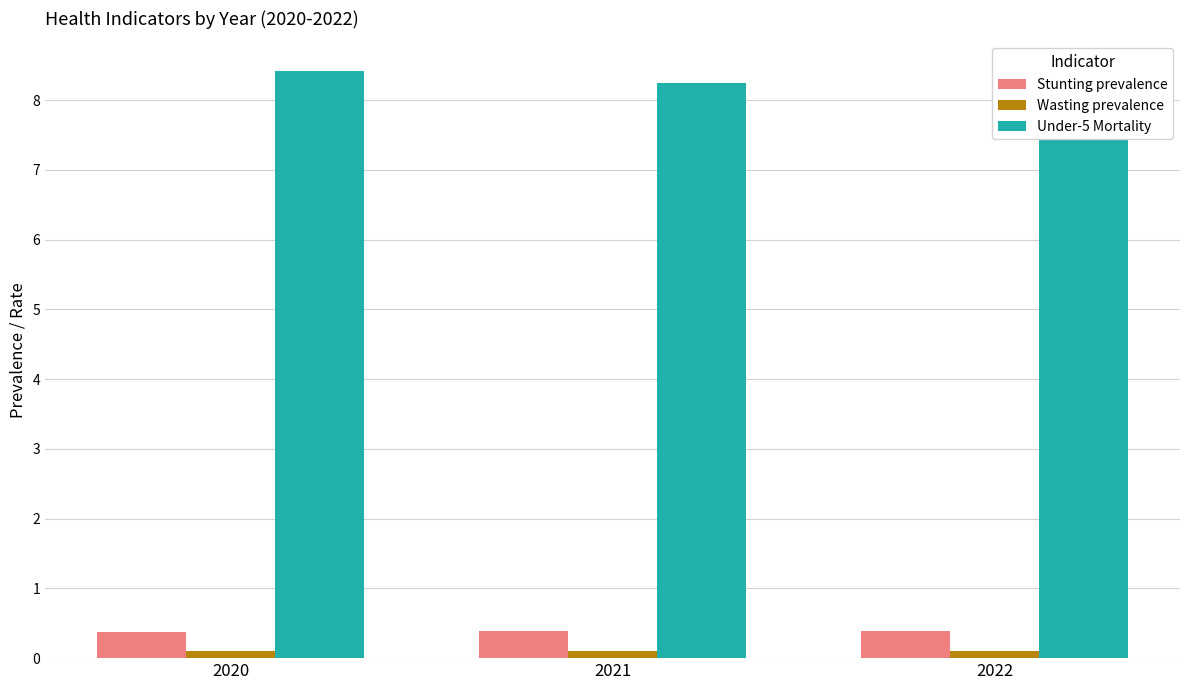

How many bars are there in total?

9